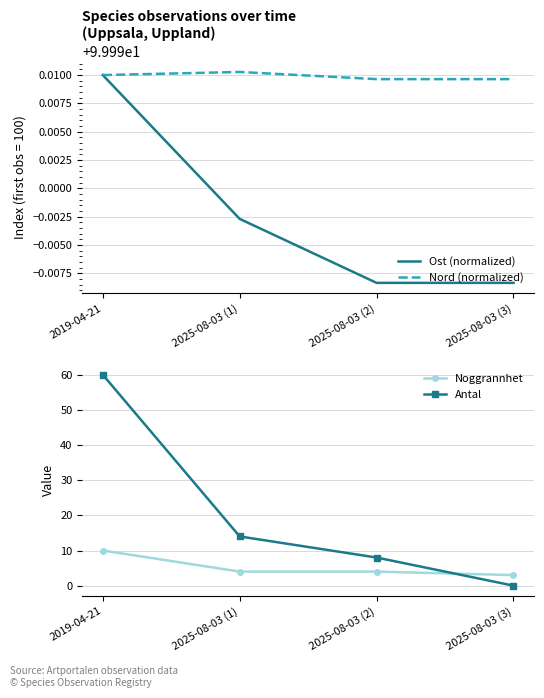

Between 2025-08-03 (3) and 2025-08-03 (1), which is larger?

2025-08-03 (1)